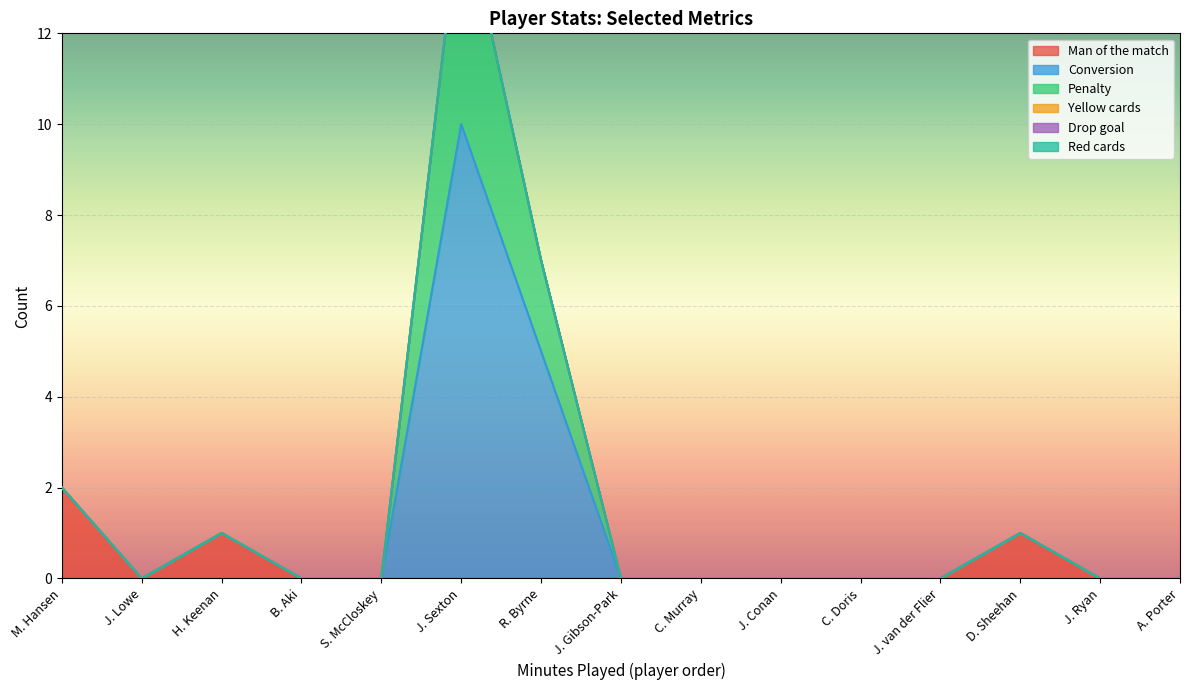

Which category has the highest value in the Man of the match series?

M. Hansen